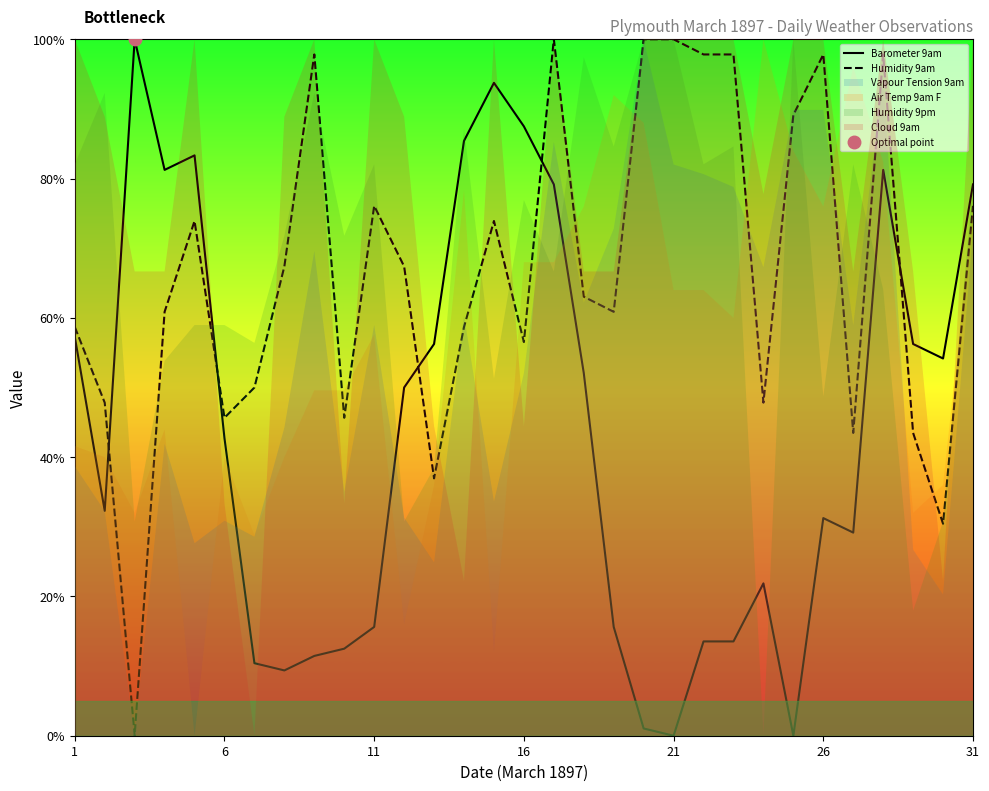

True or false: Barometer 9am has a value of 0.0 at 21.

True